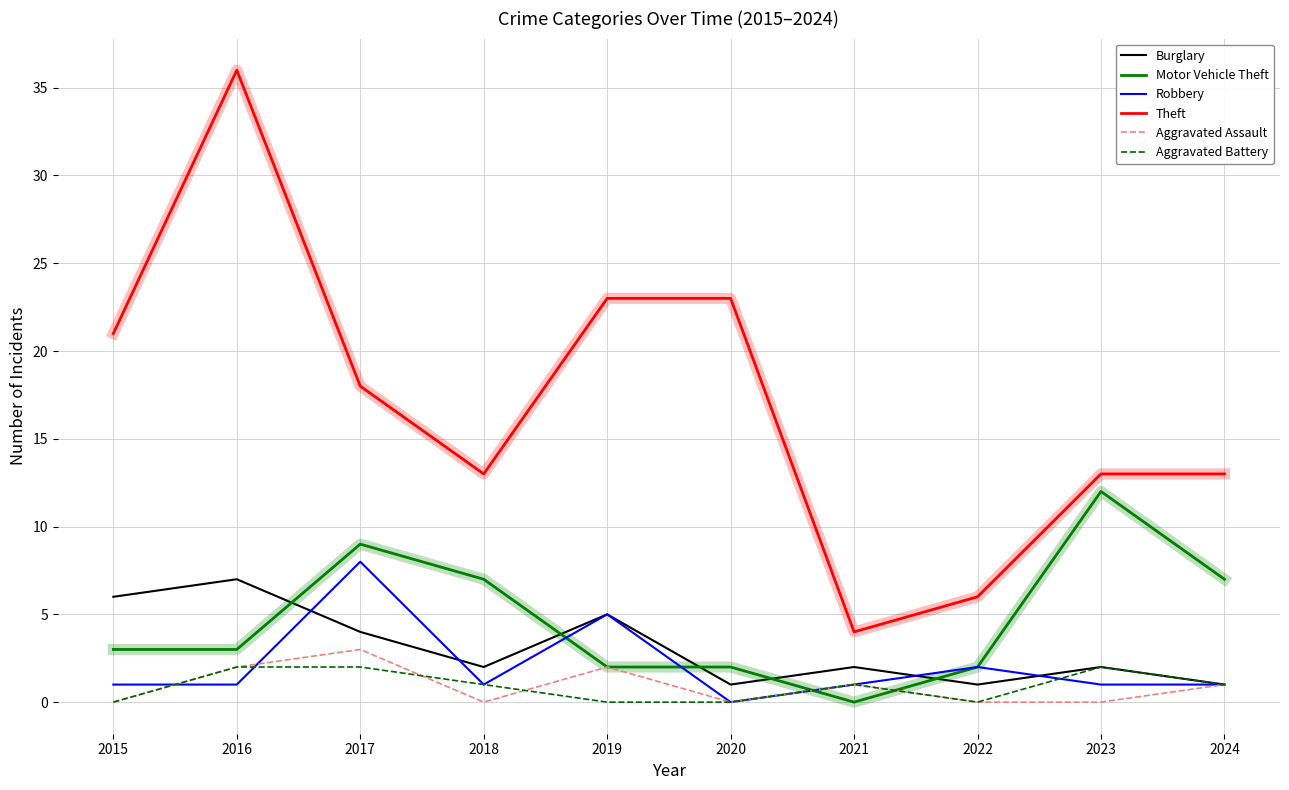

Is it true that Theft equals 8 at 2023?

False